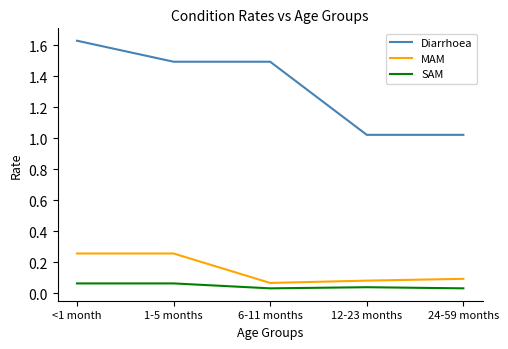

Between 1-5 months and 24-59 months, which series saw the biggest shift?

Diarrhoea